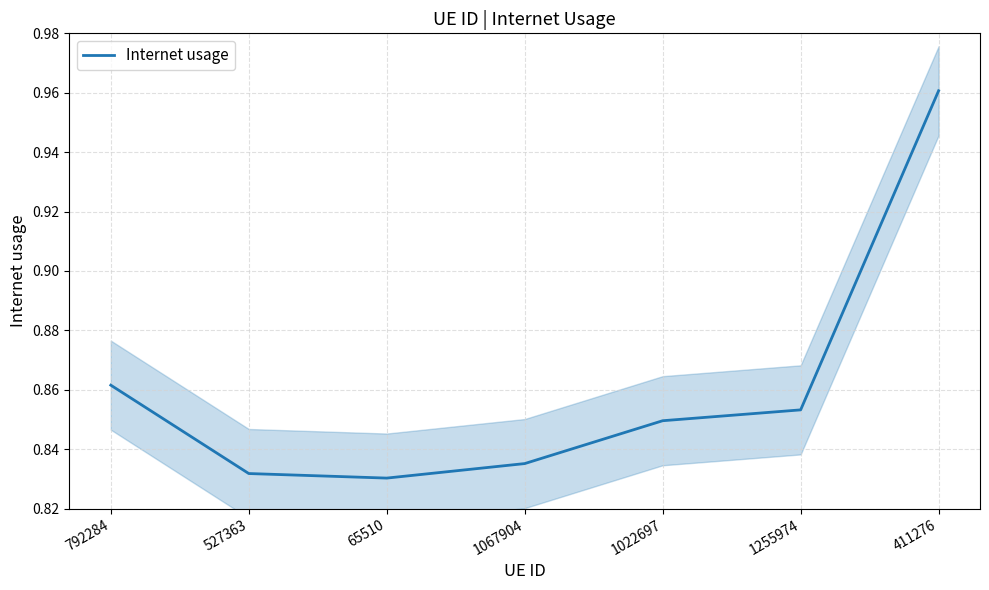

Rank the categories by value from highest to lowest.

411276, 792284, 1255974, 1022697, 1067904, 527363, 65510